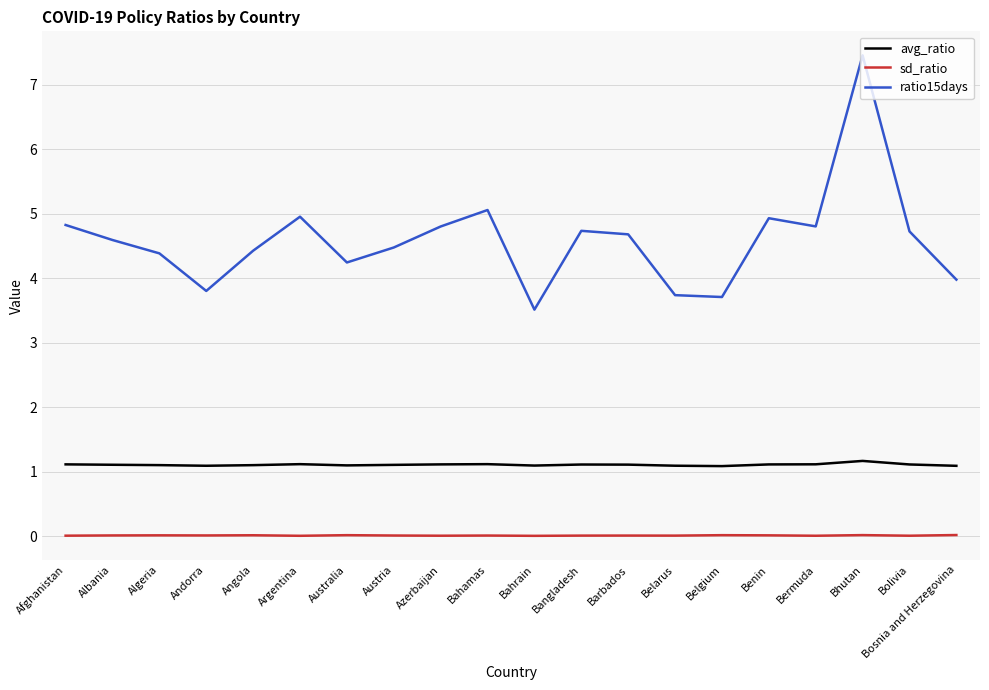

The value of sd_ratio at Argentina is 0.0. True or false?

True